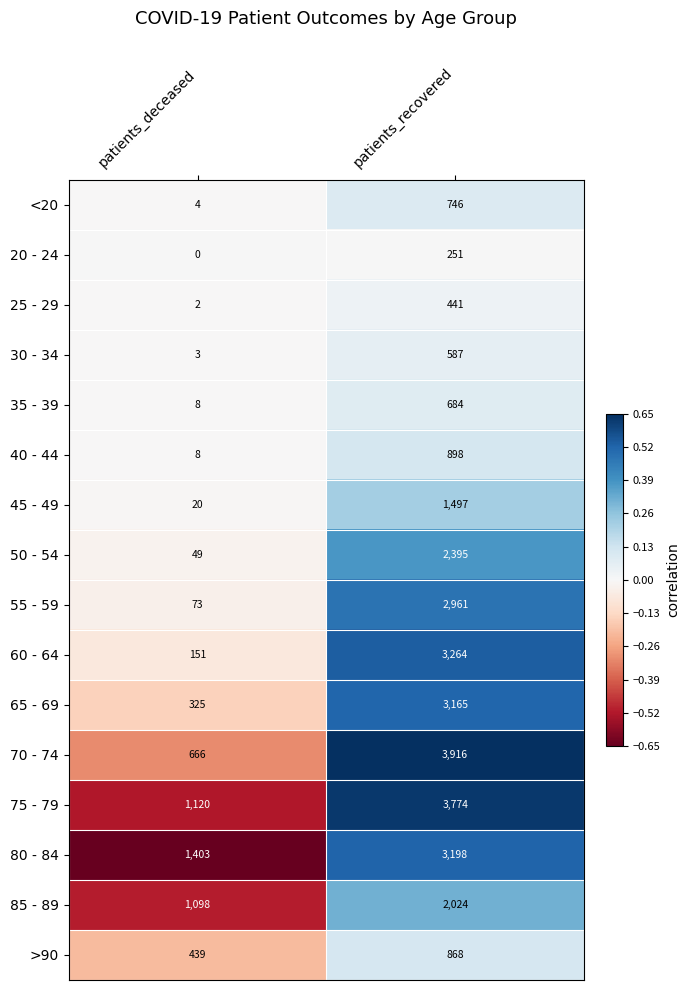

Which series has the largest range (max minus min)?

70 - 74